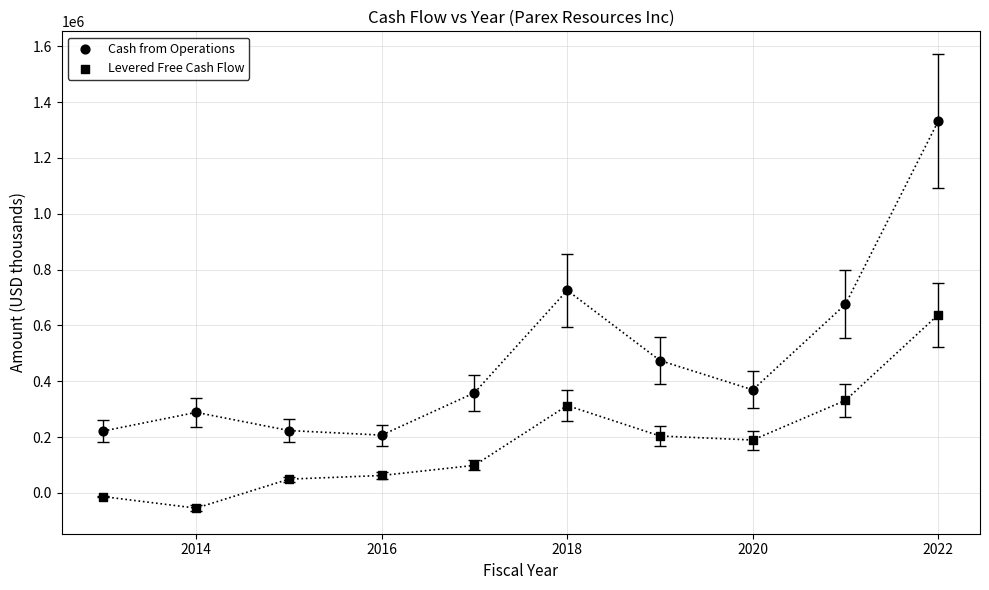

How many data points are displayed?

20